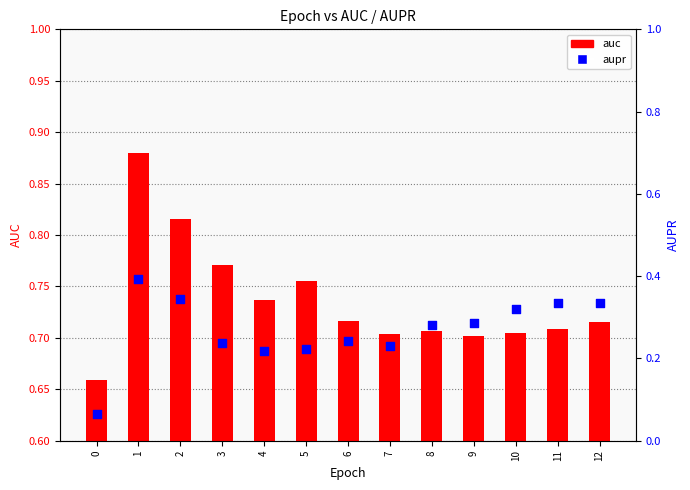

Which series contains the lowest Y value?

aupr